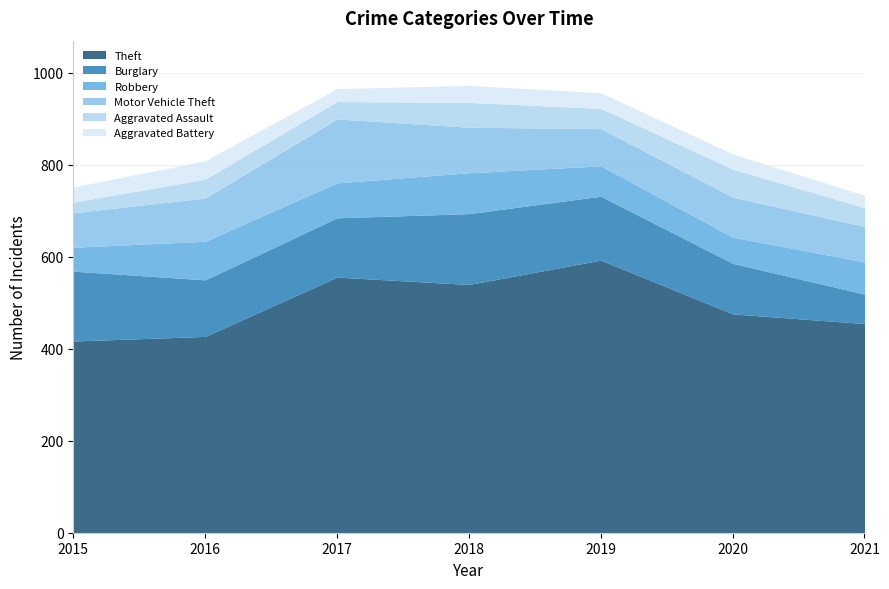

Is the value of Motor Vehicle Theft at 2018 greater than the value of Theft at 2018?

No